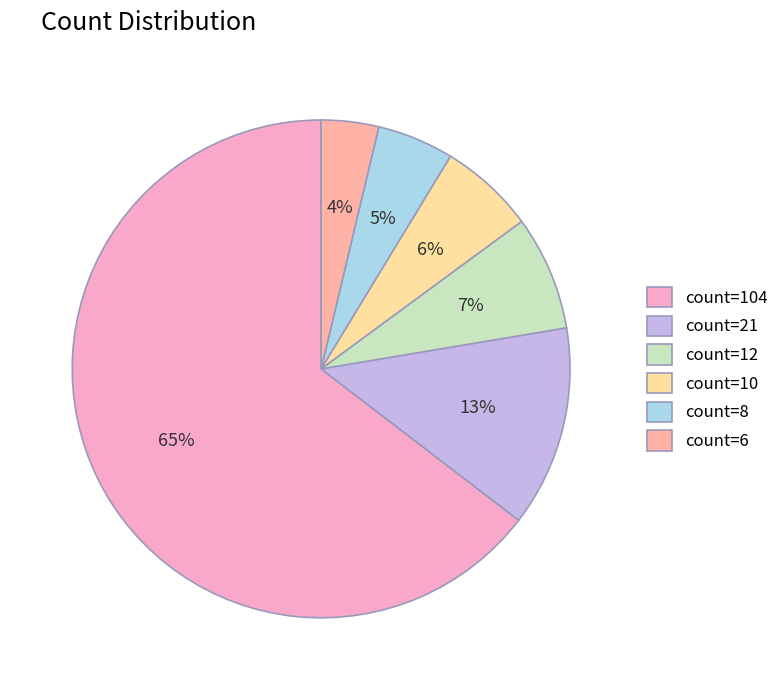

Does count=6 account for over 50% of the chart?

No